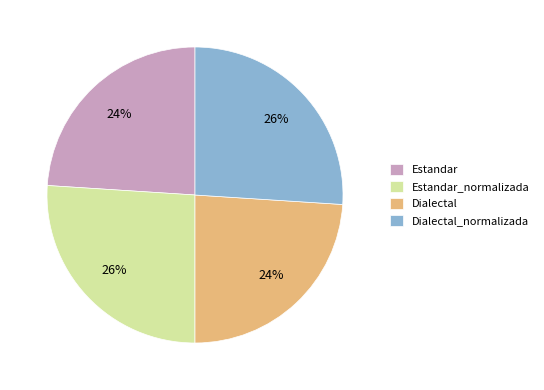

How many slices are in this pie chart?

4